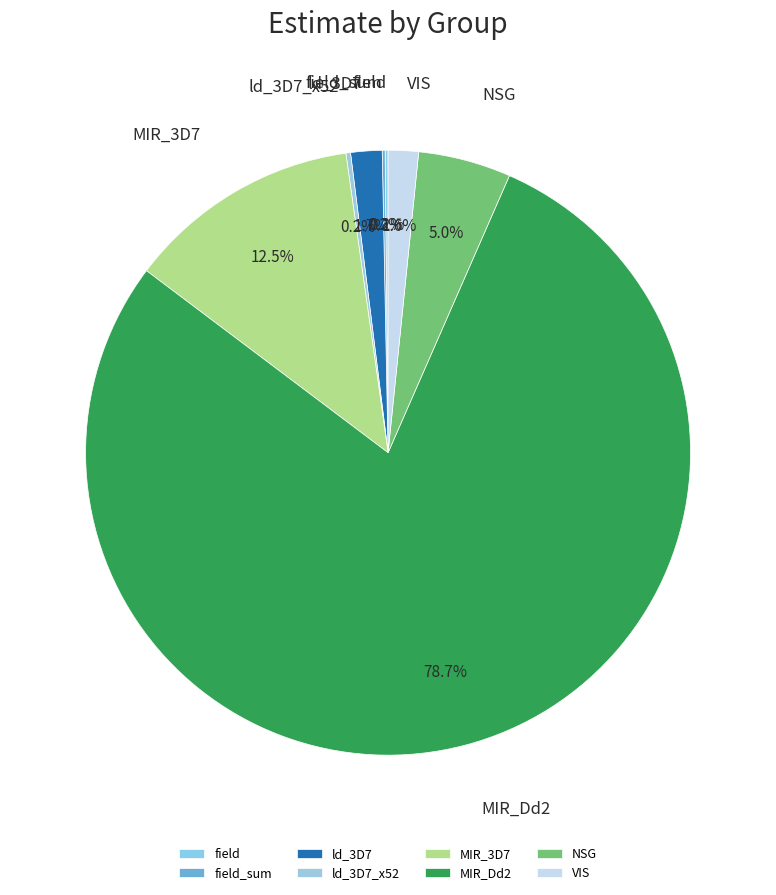

Do MIR_Dd2 and MIR_3D7 together represent more than half of the pie?

Yes